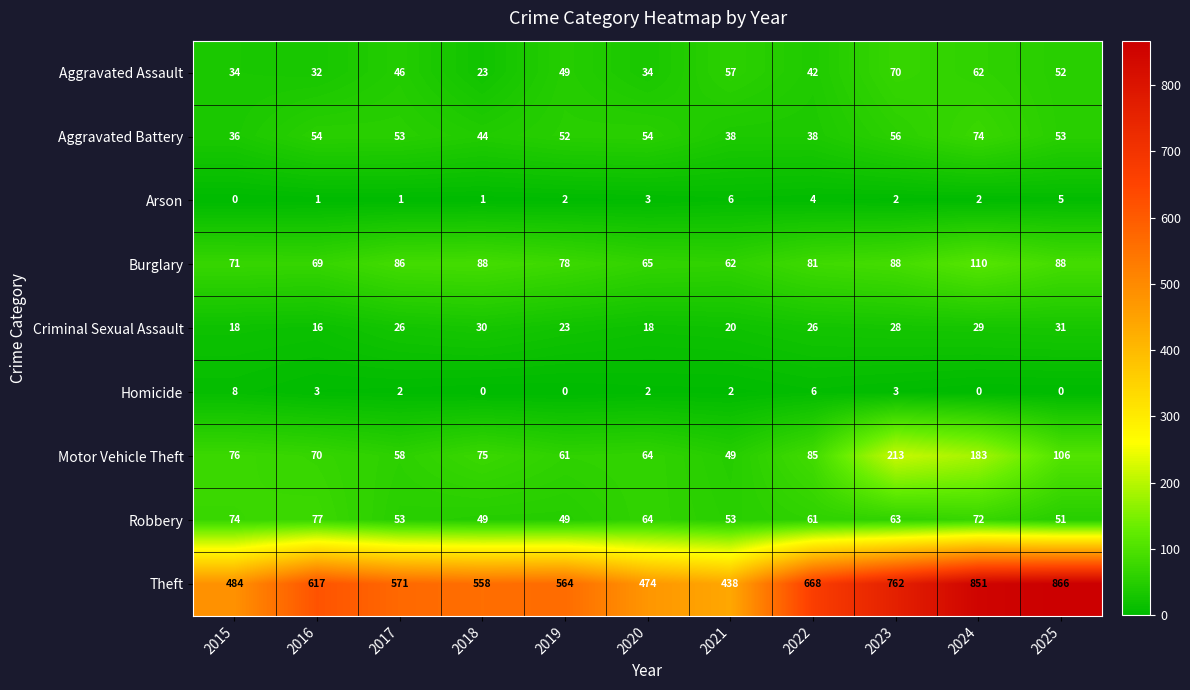

The Homicide series shows 4 at 2024. True or false?

False